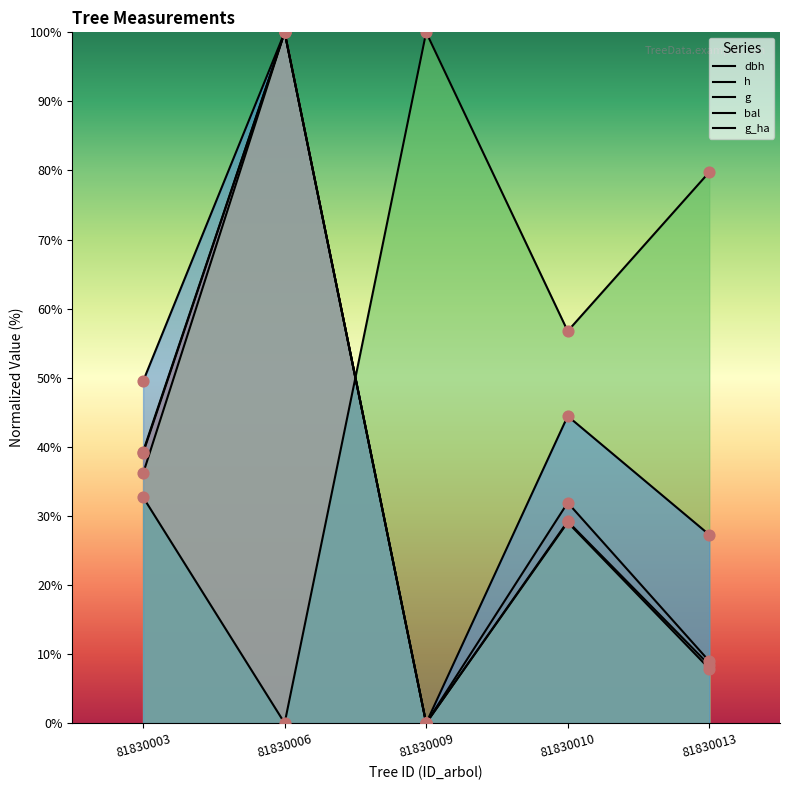

At how many categories does at least one series exceed 8?

5